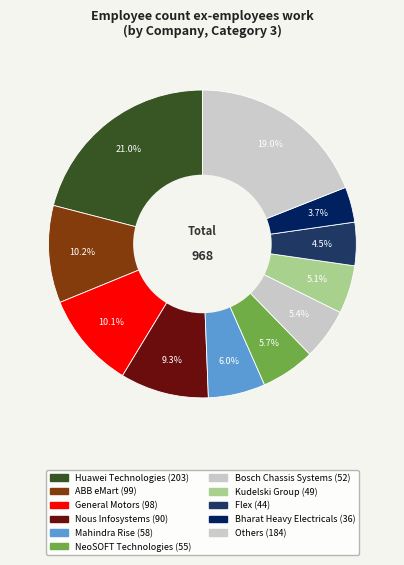

How many slices are in this pie chart?

11